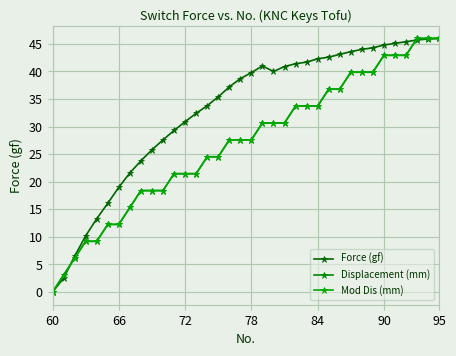

What is the value of the Mod Dis (mm) point at the 8th from the left?

15.3